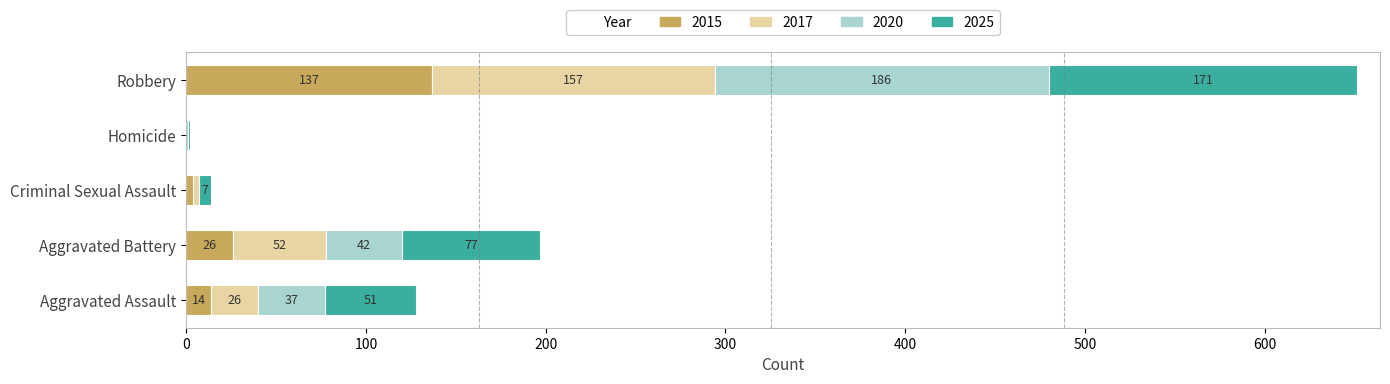

What is the sum of all 2015 values?

181